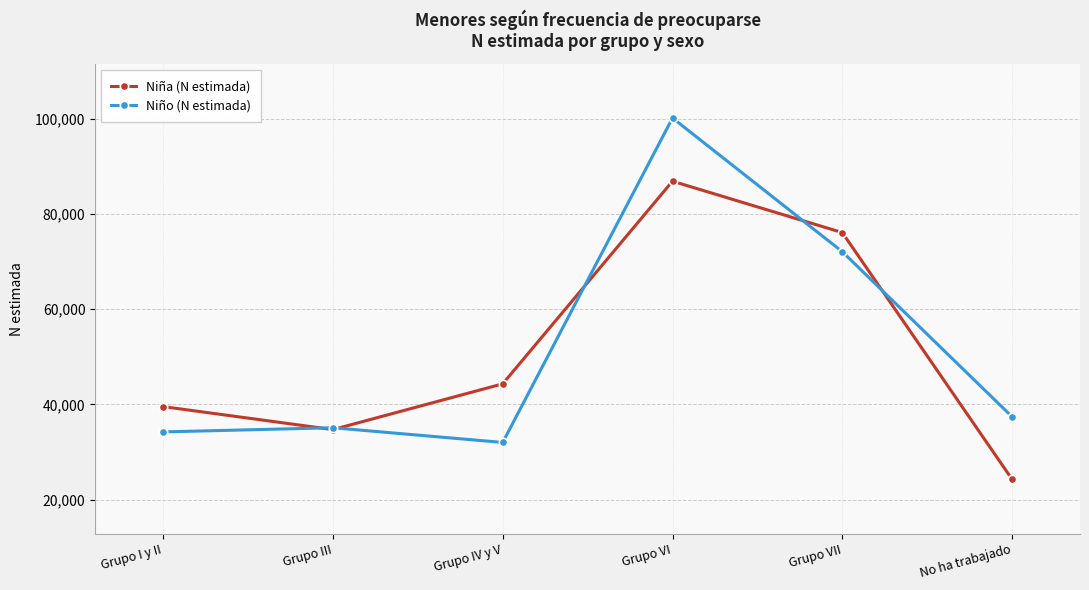

What are all the series names shown in the legend?

Niña (N estimada), Niño (N estimada)